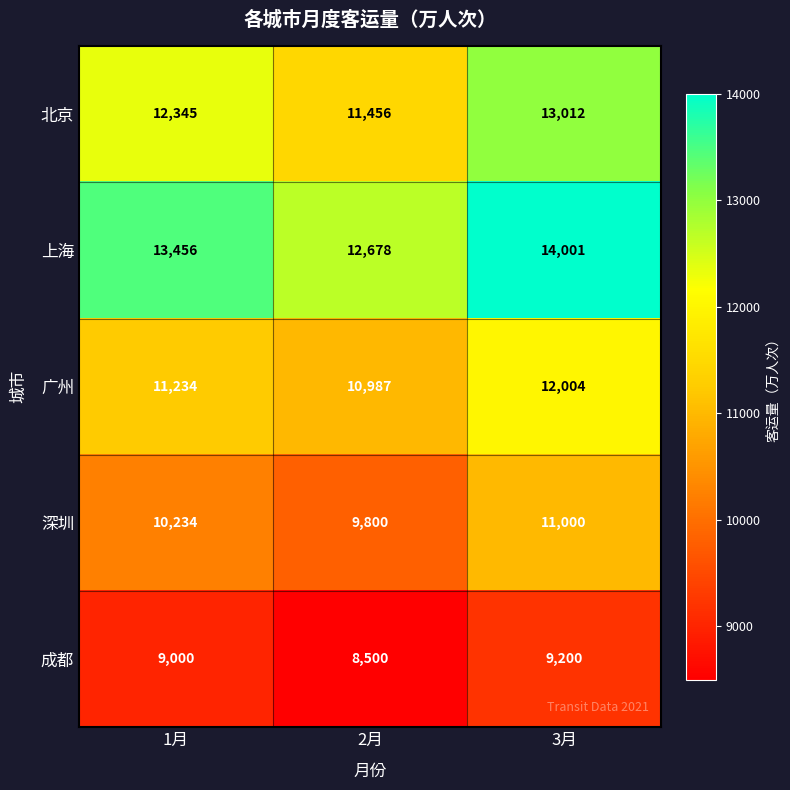

At which label is 广州 closest to 11495?

1月